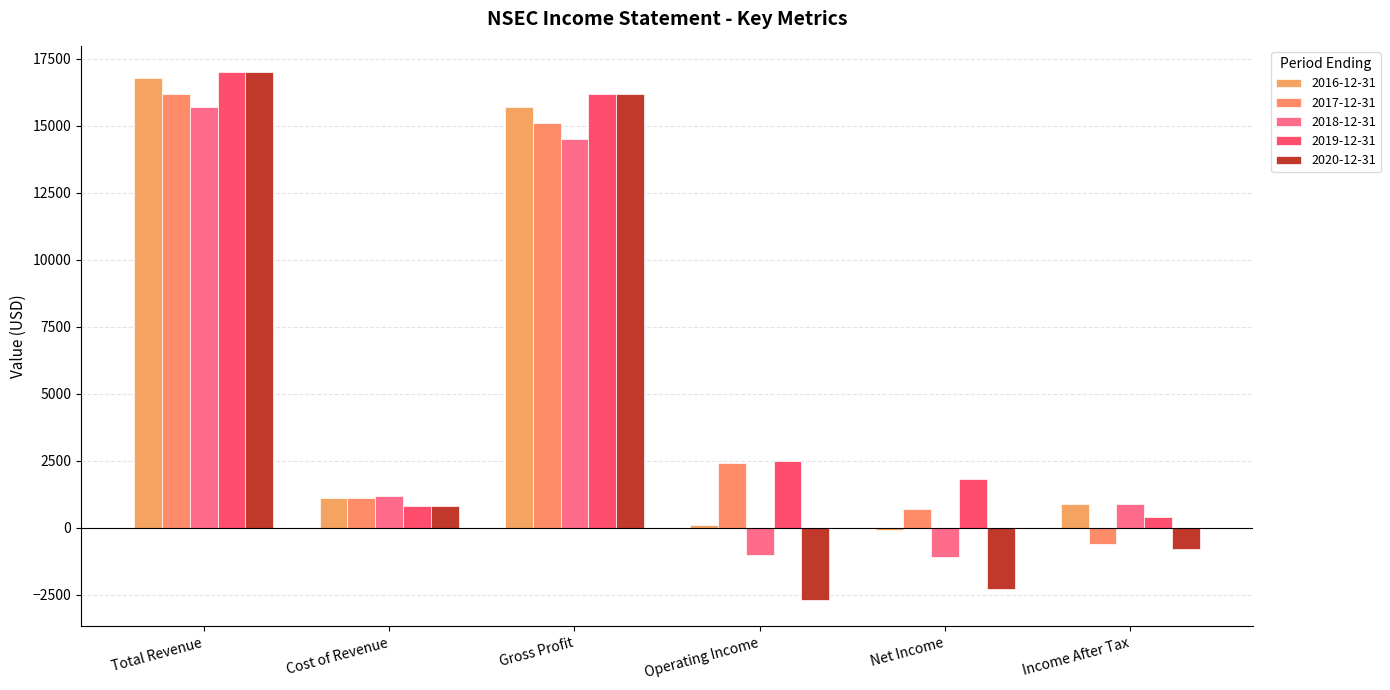

How many groups of bars are there?

6